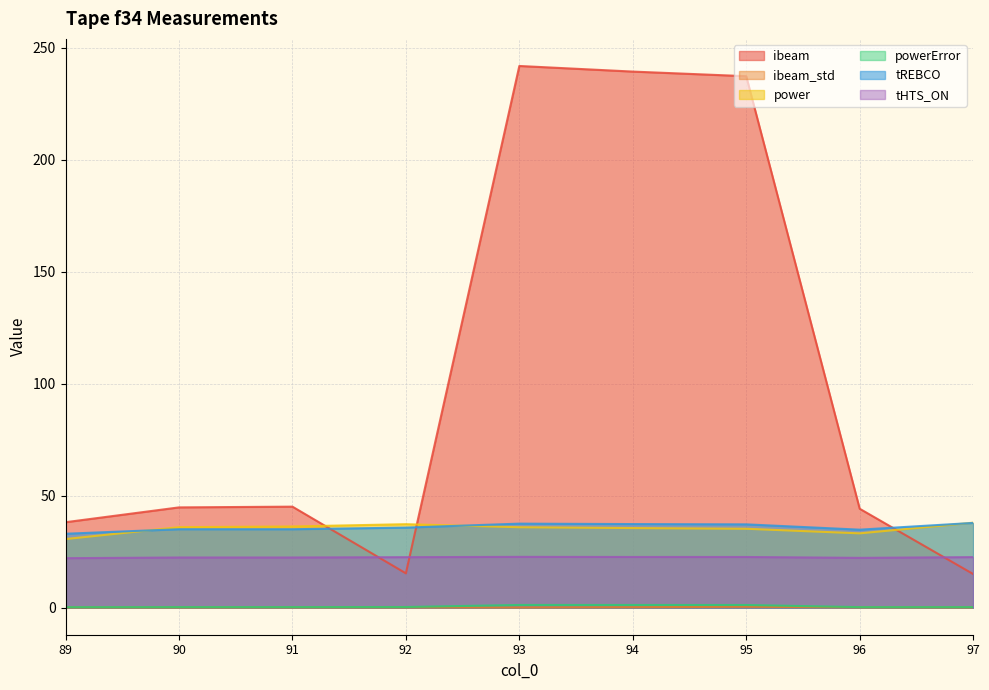

At 91, list the series in order from largest to smallest.

ibeam, power, tREBCO, tHTS_ON, powerError, ibeam_std